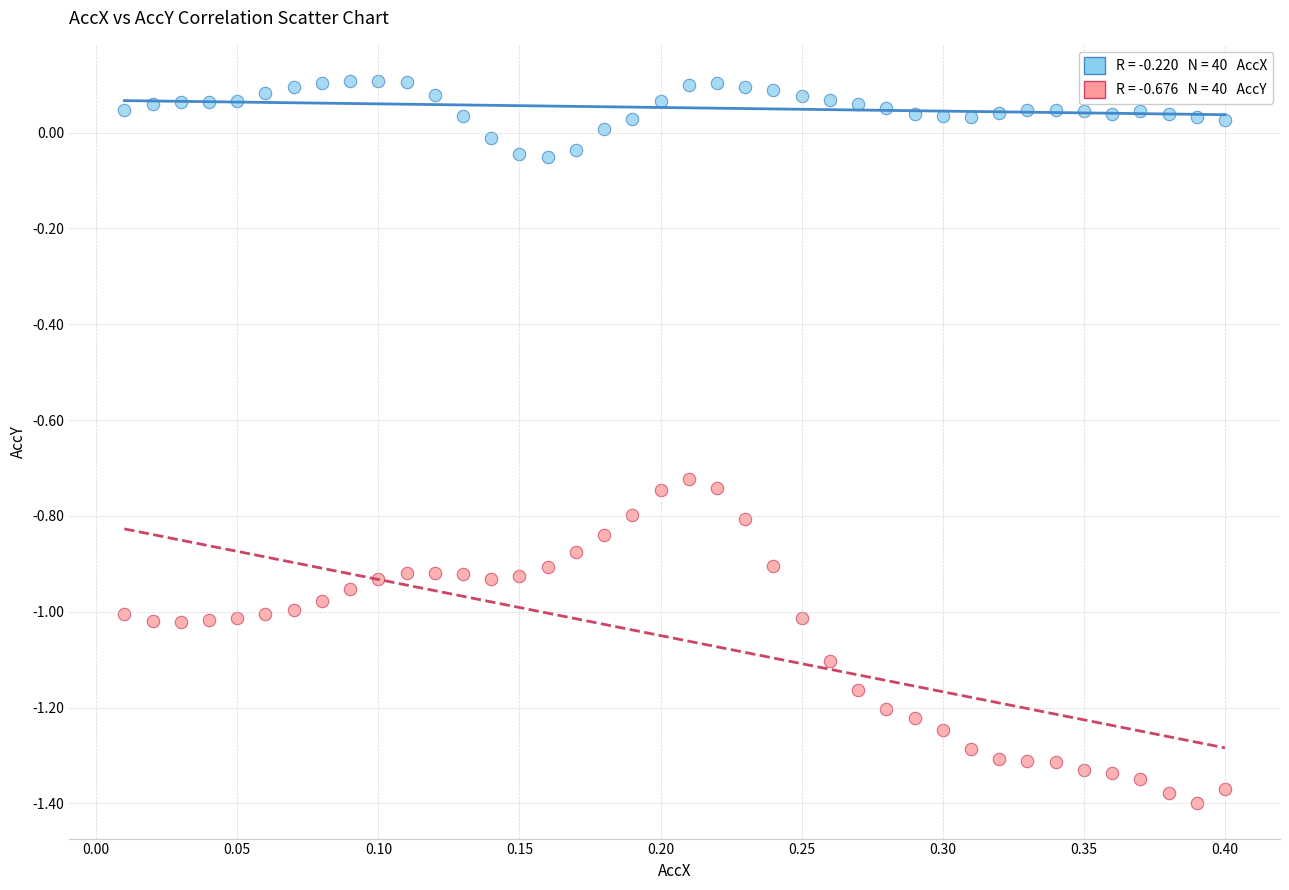

Across all data points, what is the range of Y values (max minus min)?

1.5